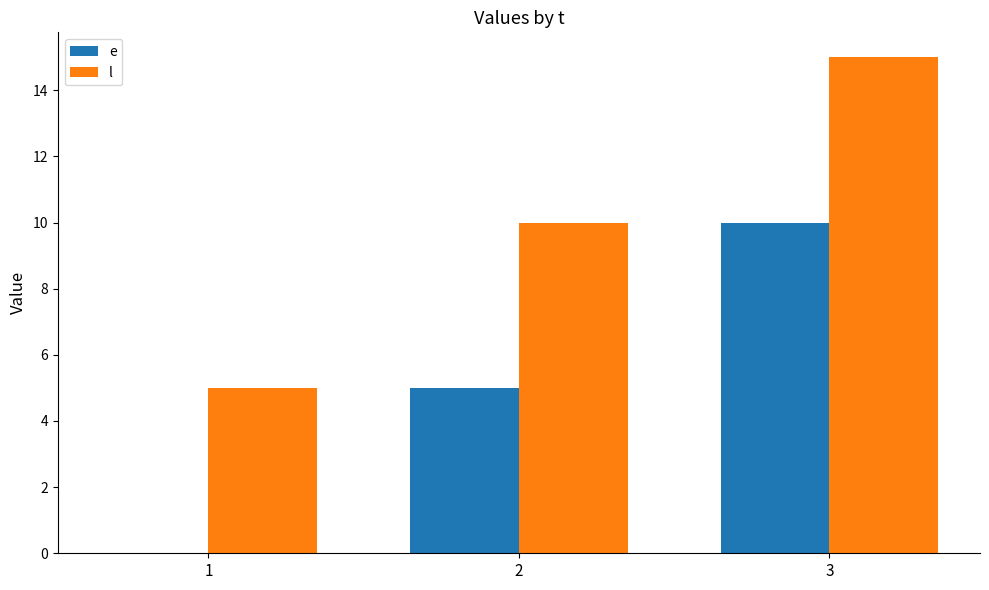

Count the l values in the range 5 to 15.

3